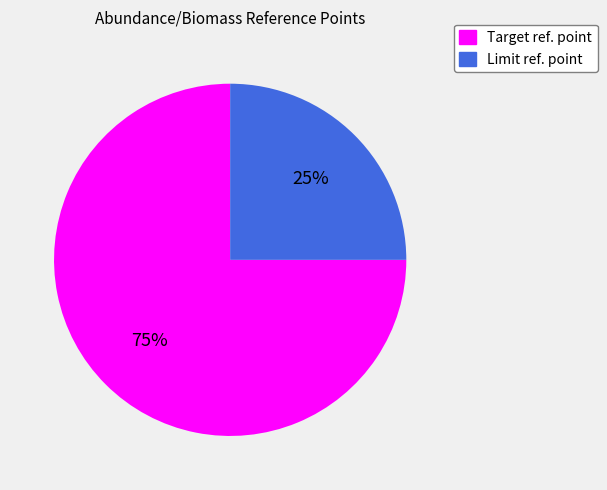

Does any single category account for the majority?

Yes